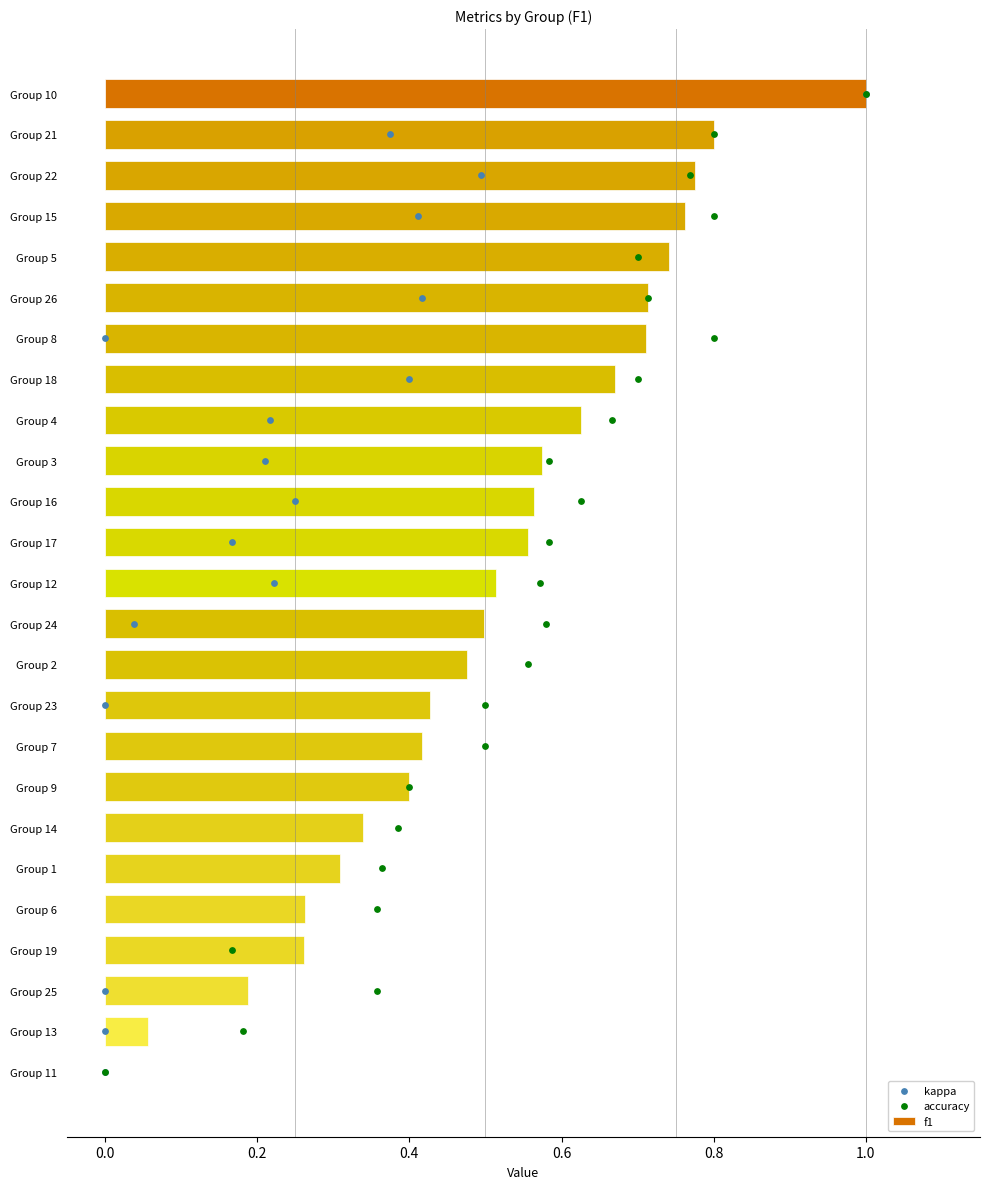

Which series reaches the minimum Y coordinate?

f1